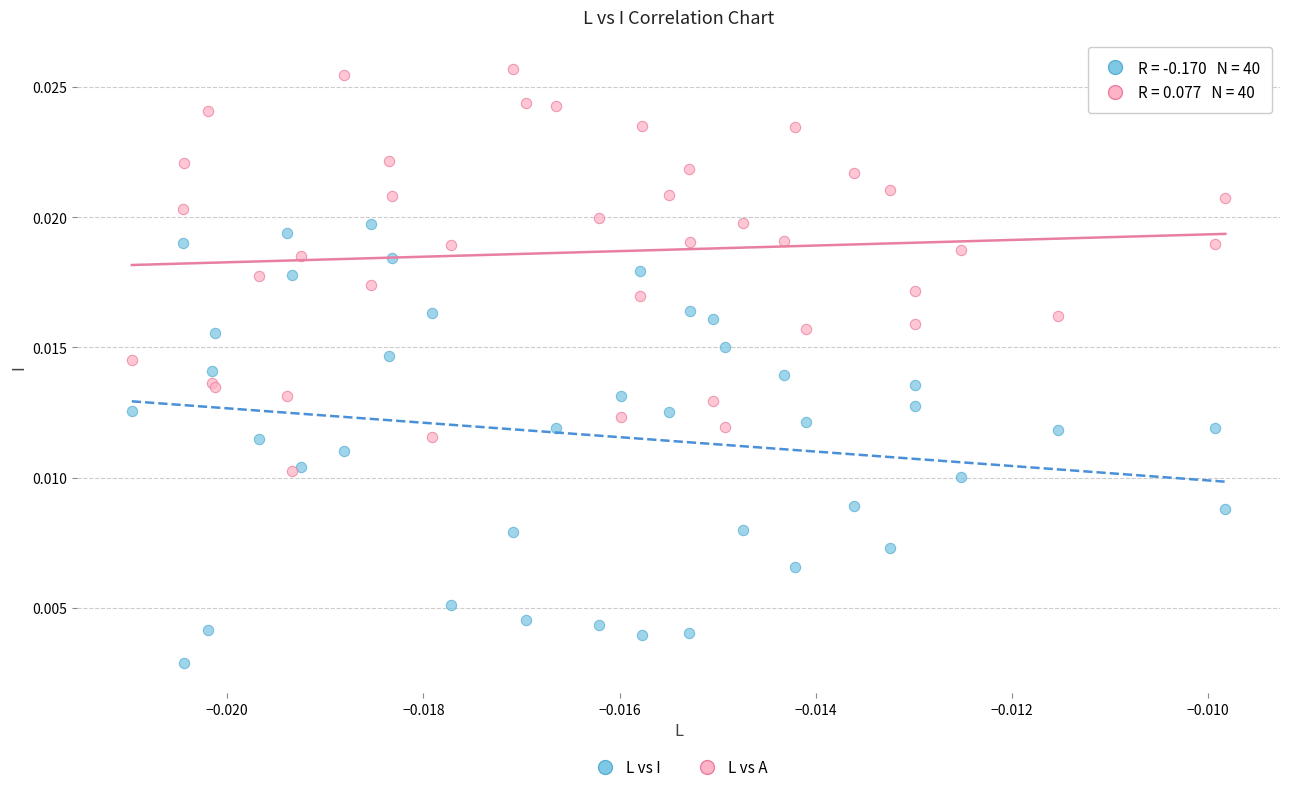

Which series has the widest spread of Y values?

L vs I